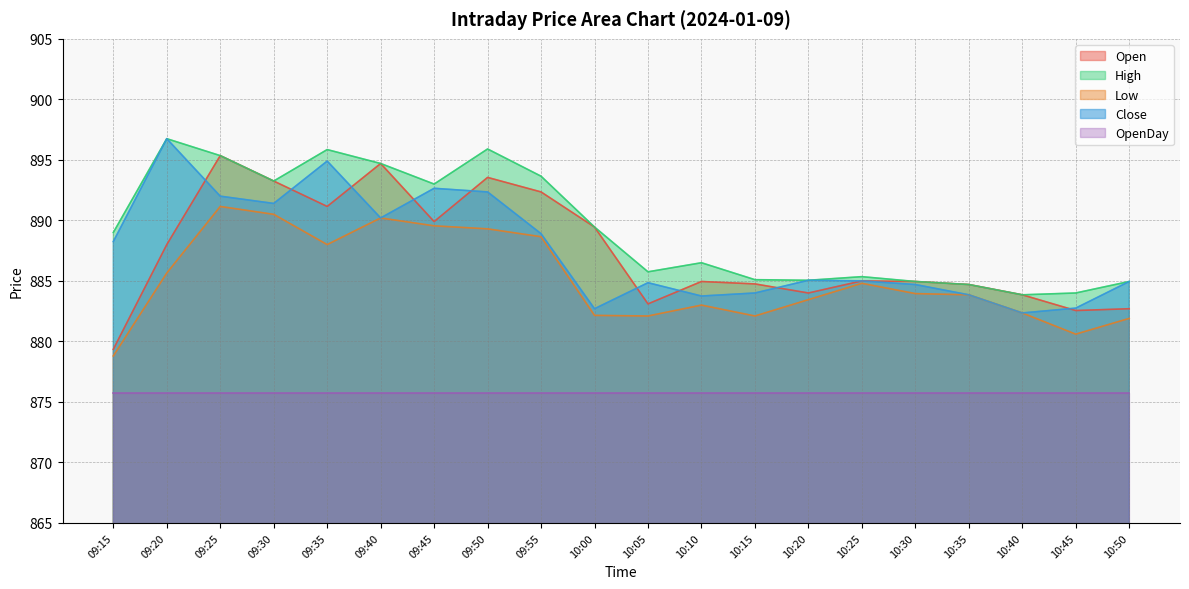

Which series has the widest spread of values?

Open